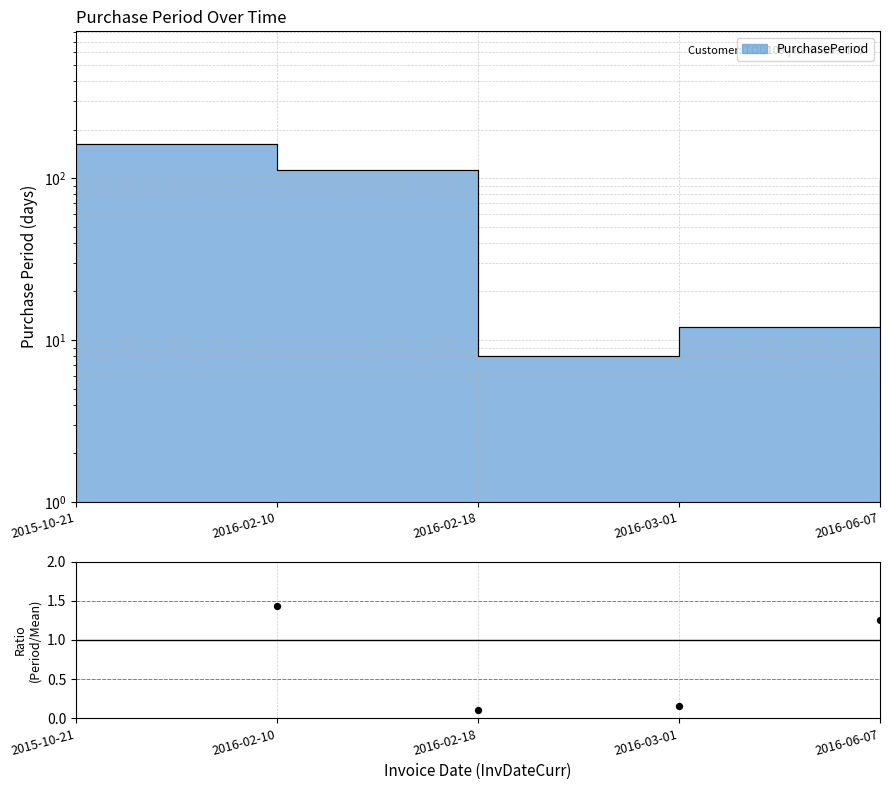

What is the change in value from 2016-02-18 to 2016-06-07?

+1.1